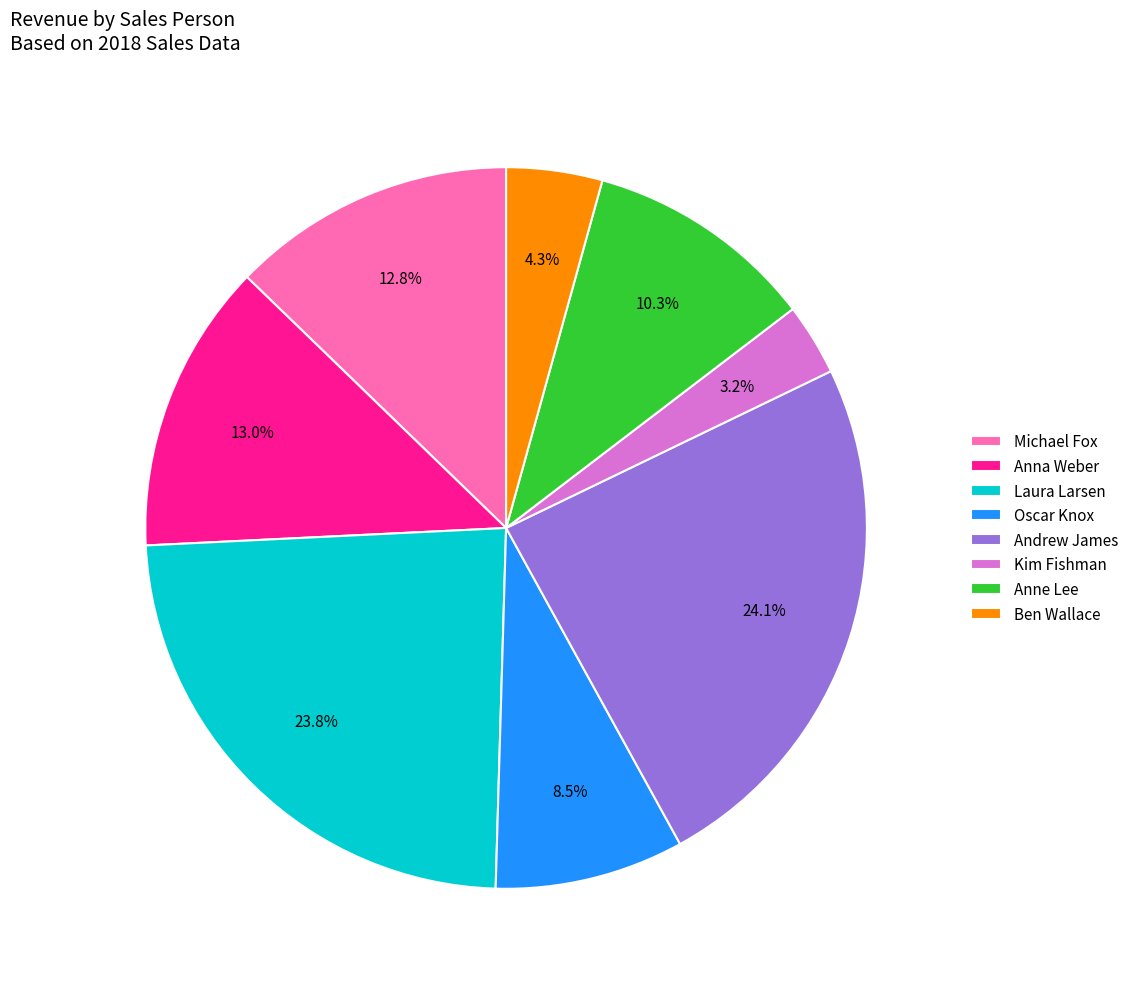

Do Michael Fox and Ben Wallace together represent more than half of the pie?

No